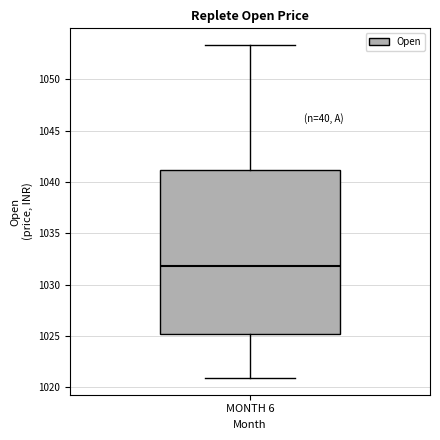

Where does the upper whisker of the box for MONTH 6 end on the y-axis? The values are not printed on the chart, so give them approximately, as read against the axis.

1053.5